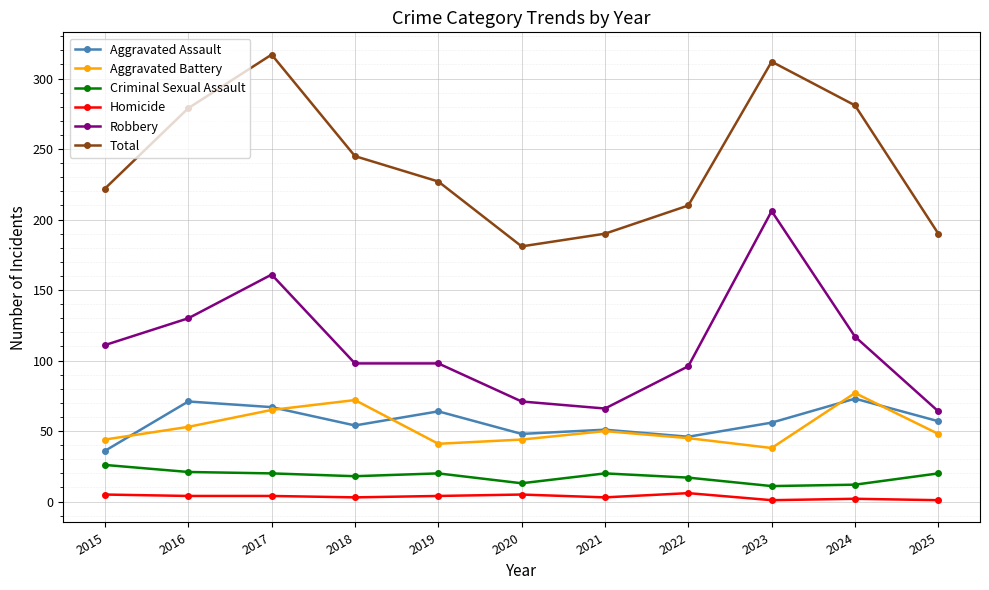

At which label does Aggravated Assault reach its minimum?

2015